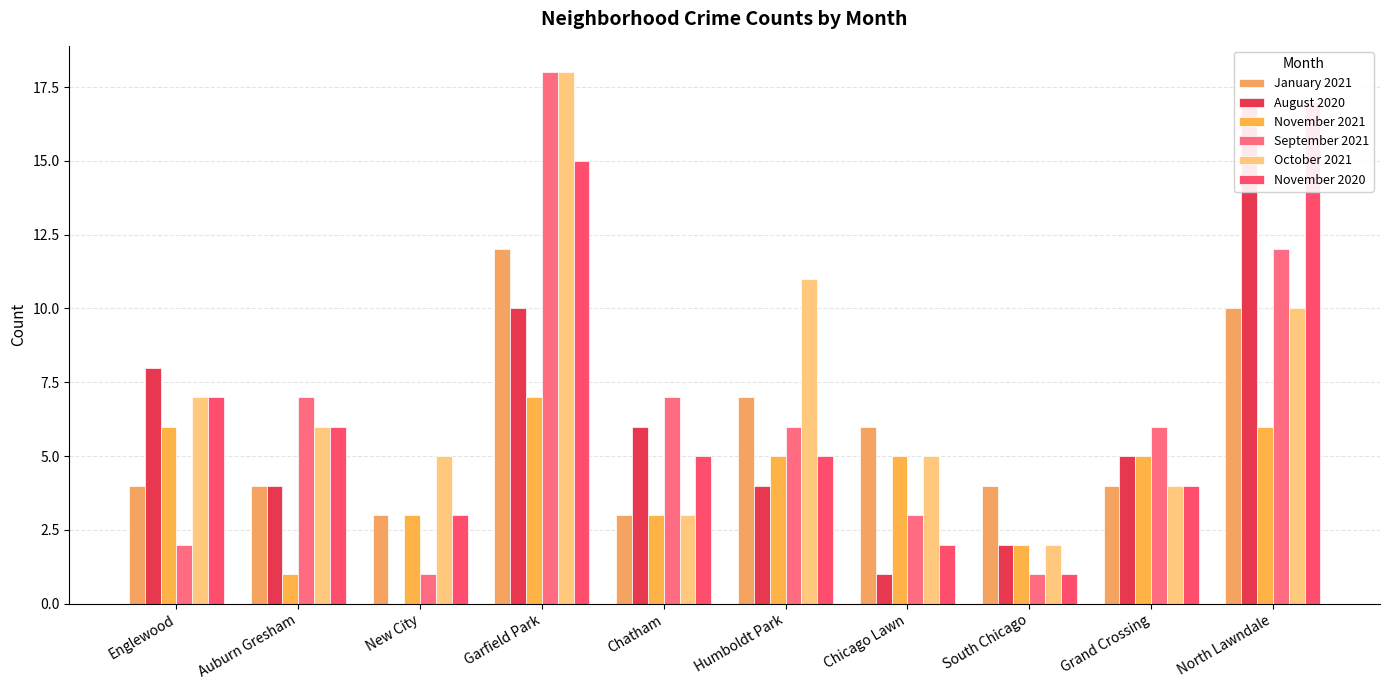

Are the bars grouped side by side (vs. stacked)?

Yes